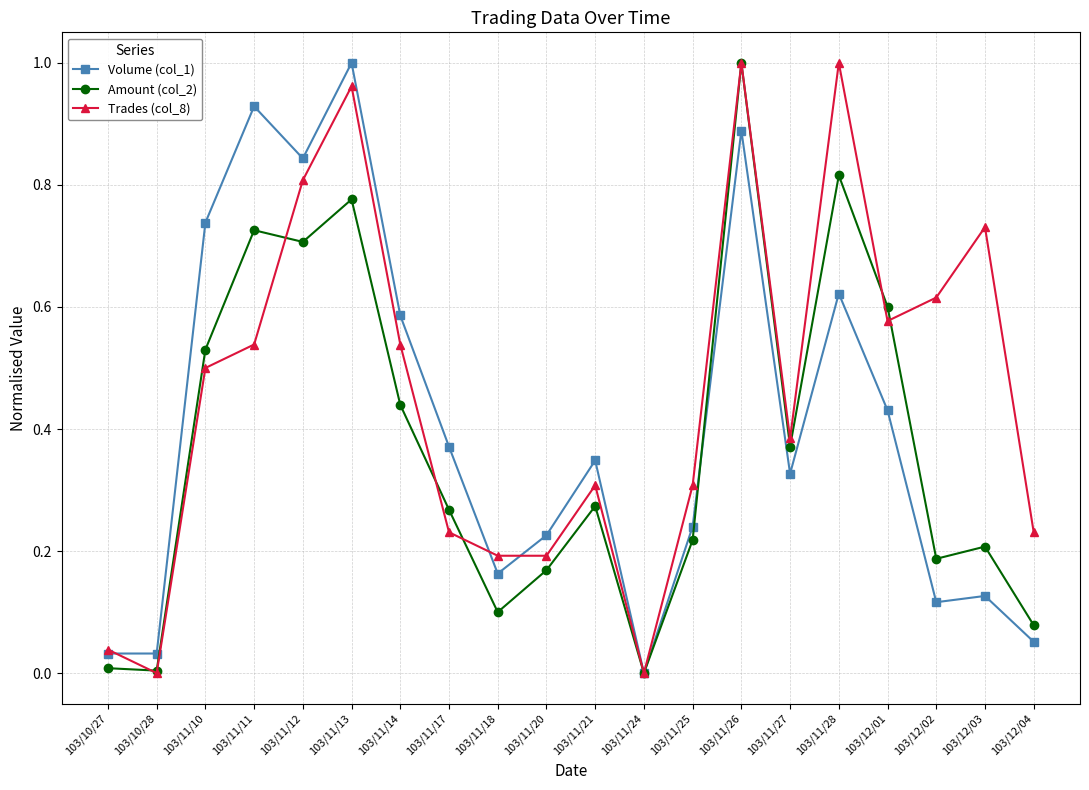

True or false: Trades (col_8) and Volume (col_1) cross at least once.

True